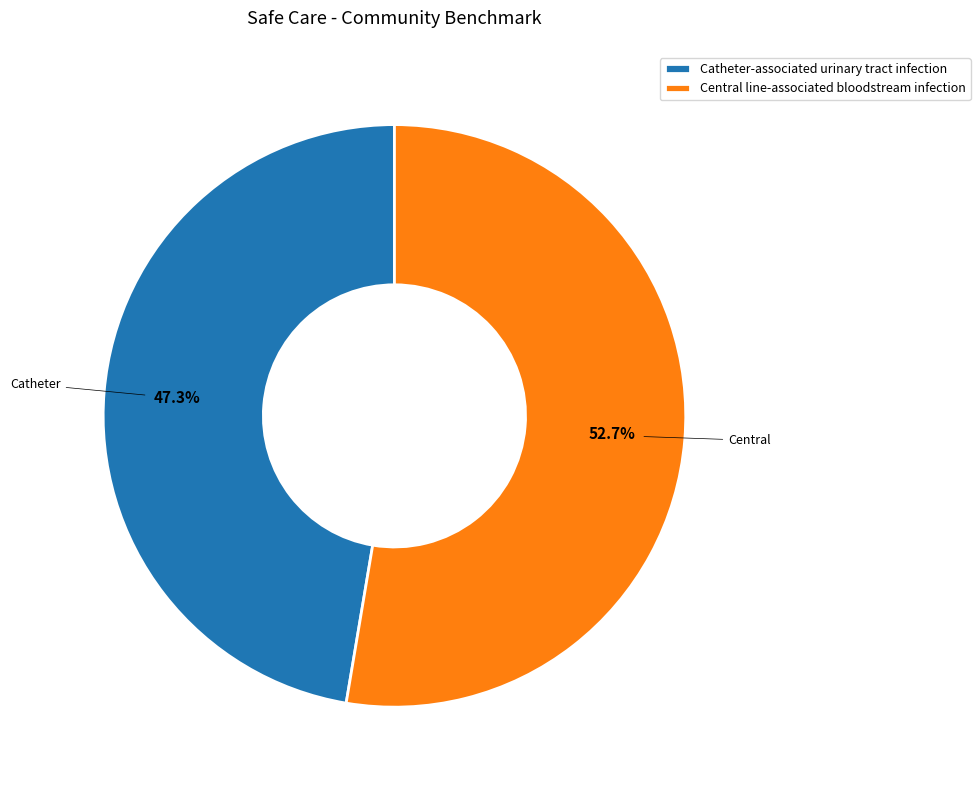

Count the number of slices in the pie.

2